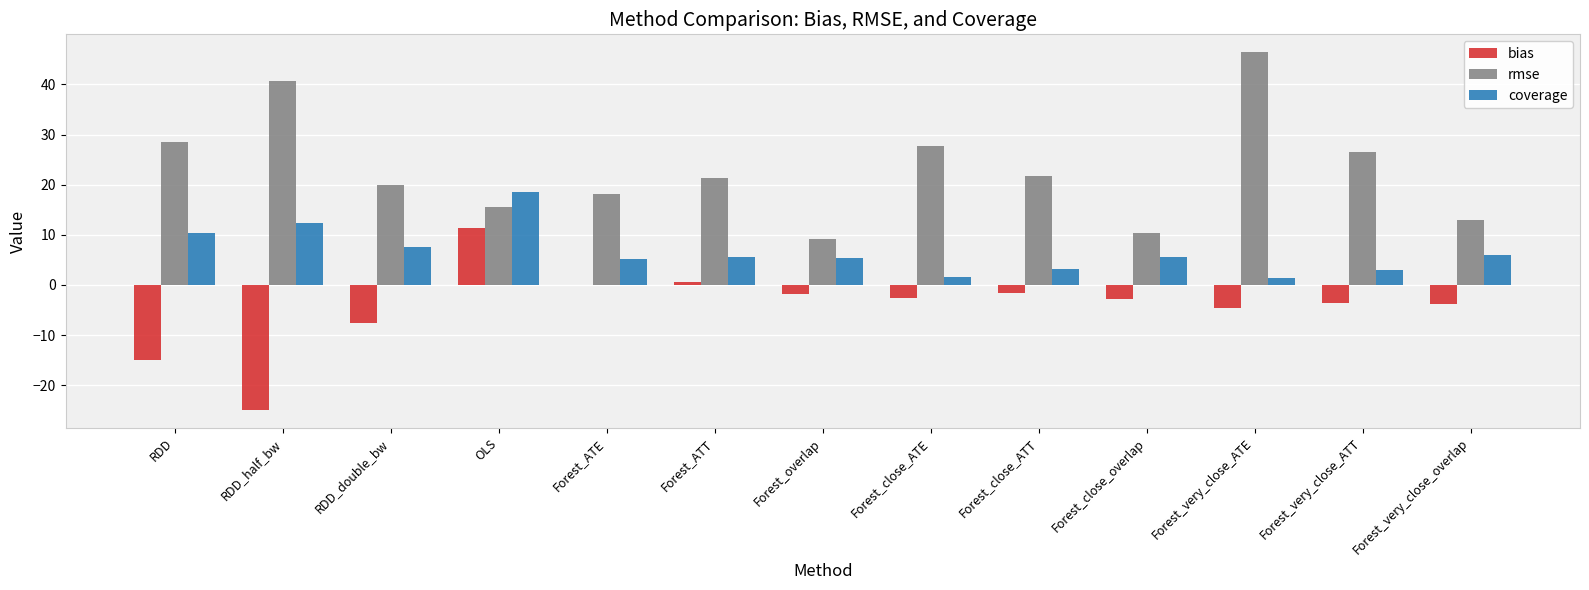

Read the coverage value at Forest_close_ATE.

1.6